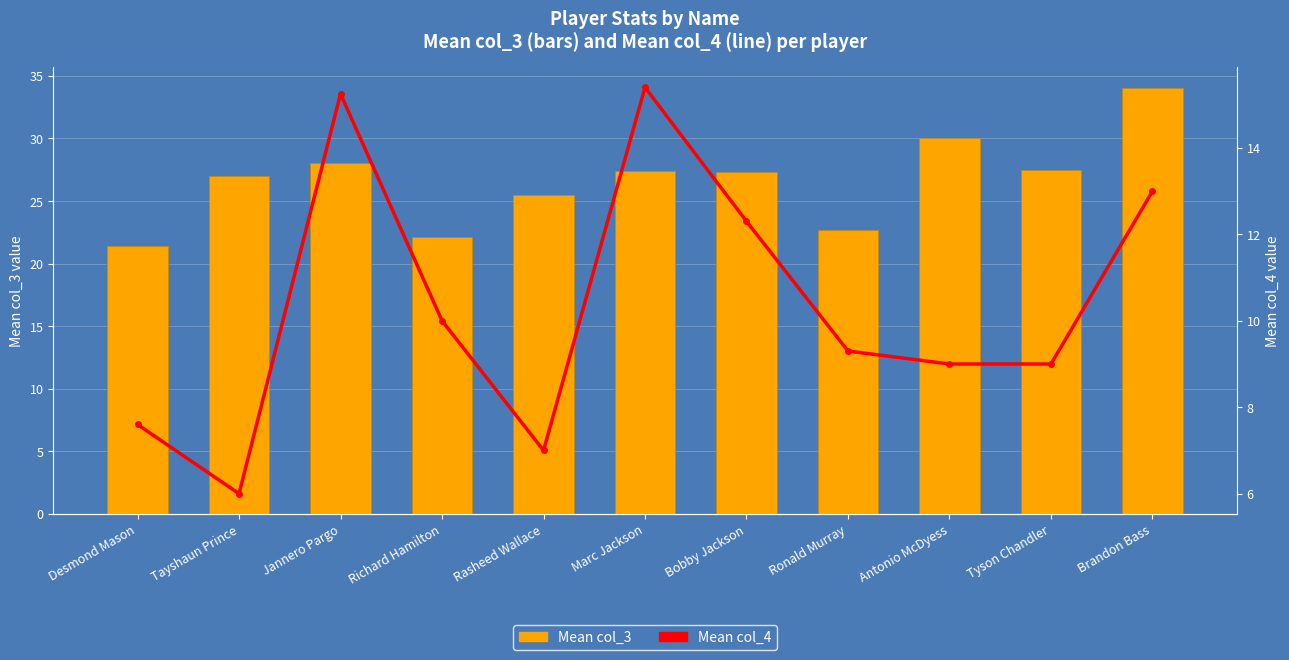

How many data points does each series have?

11